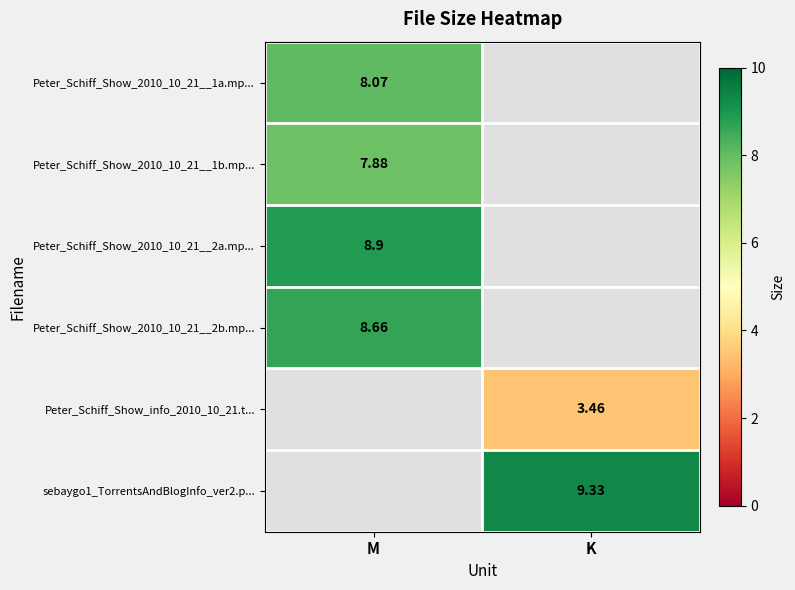

How many distinct data groups are displayed?

6